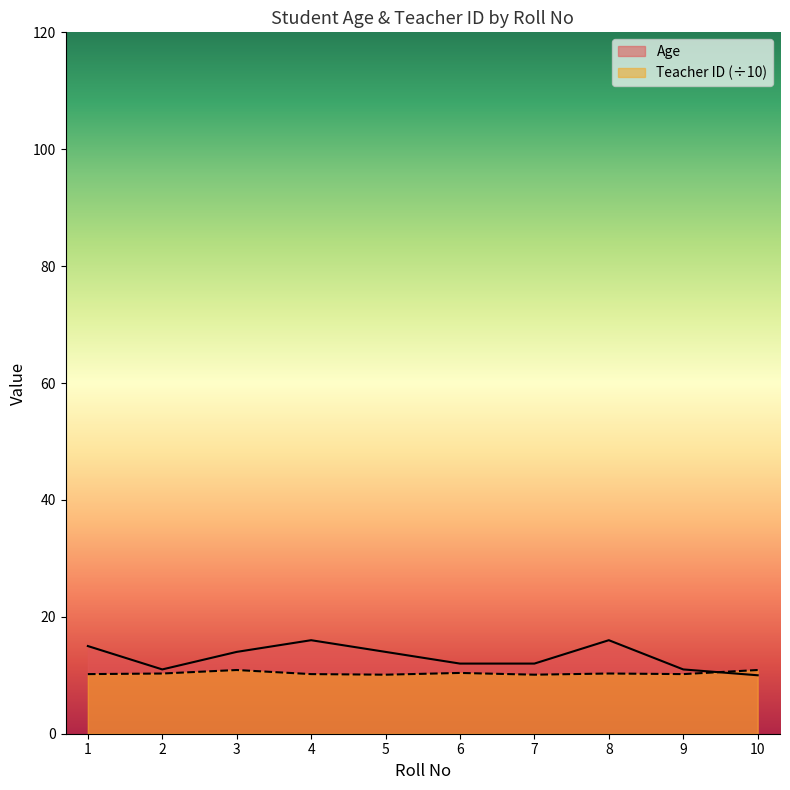

Count the number of categories in the chart.

10